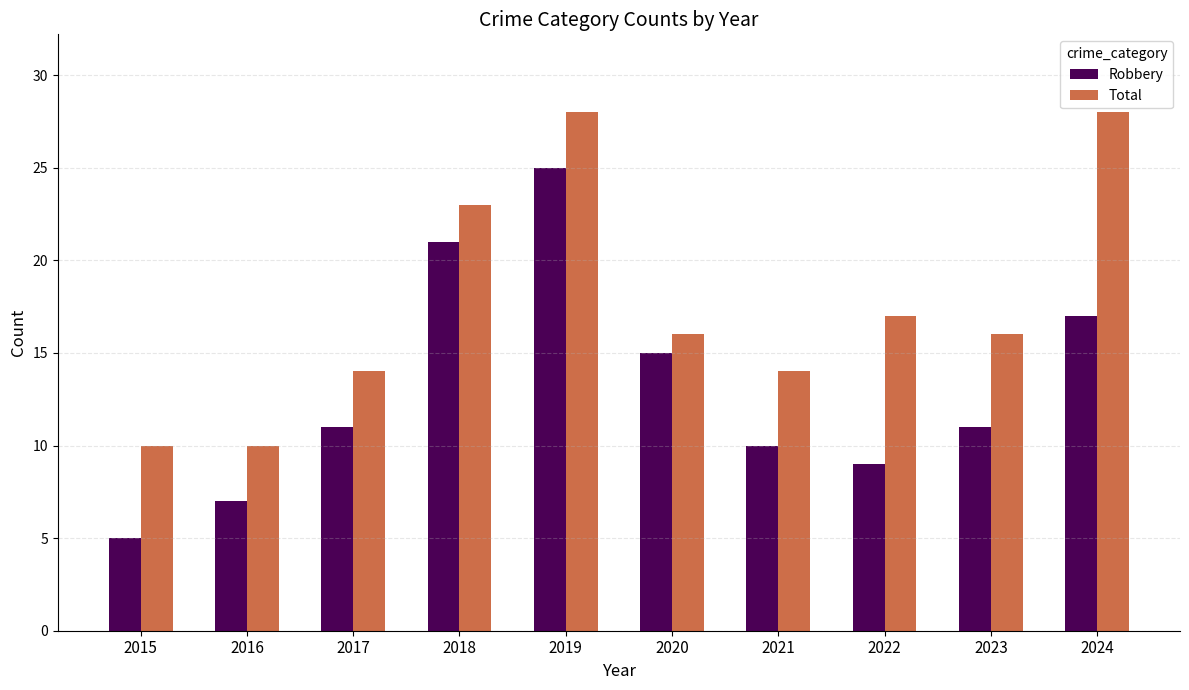

True or false: Robbery has a value of 25 at 2019.

True